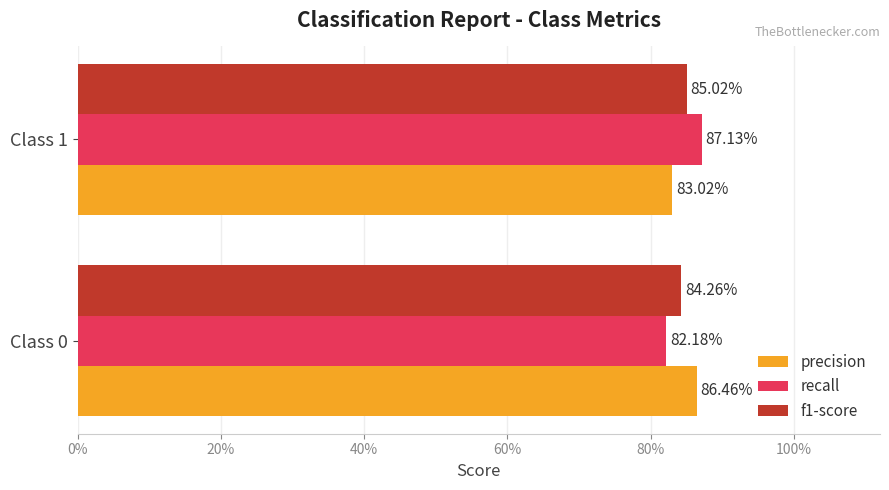

What is the value of the recall bar at the 2nd from the left?

0.9